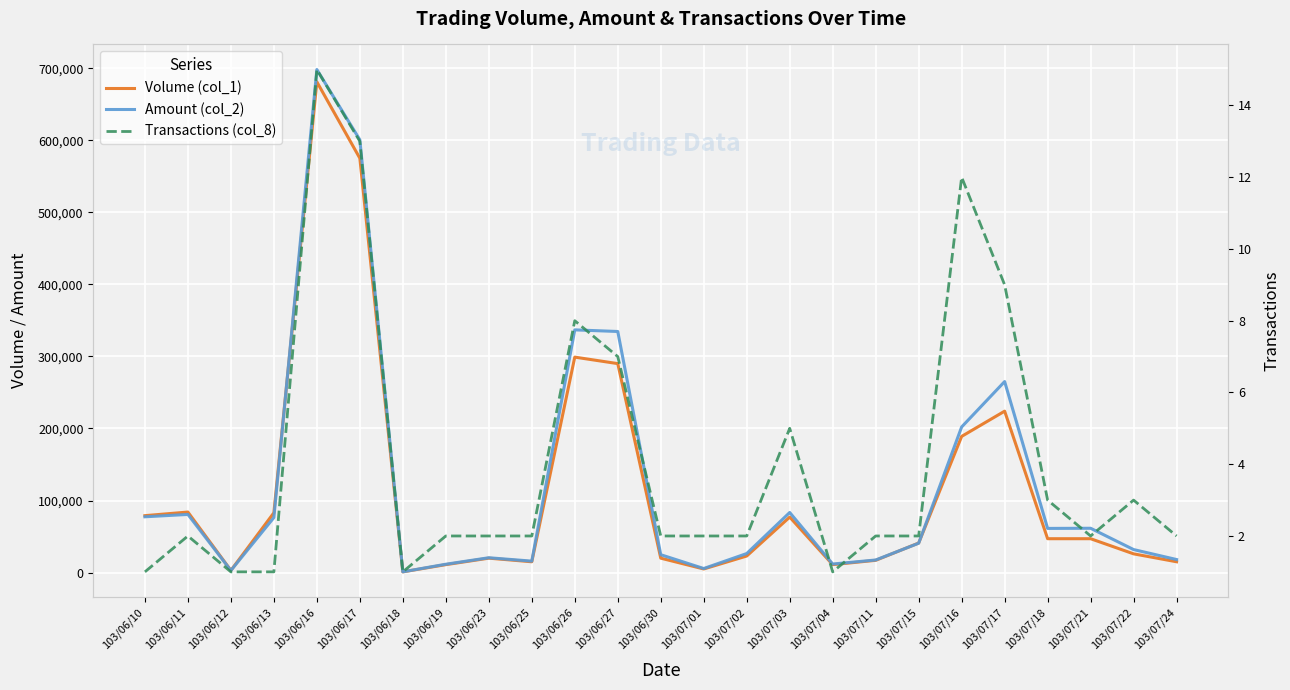

At how many categories does at least one series exceed 485863?

2